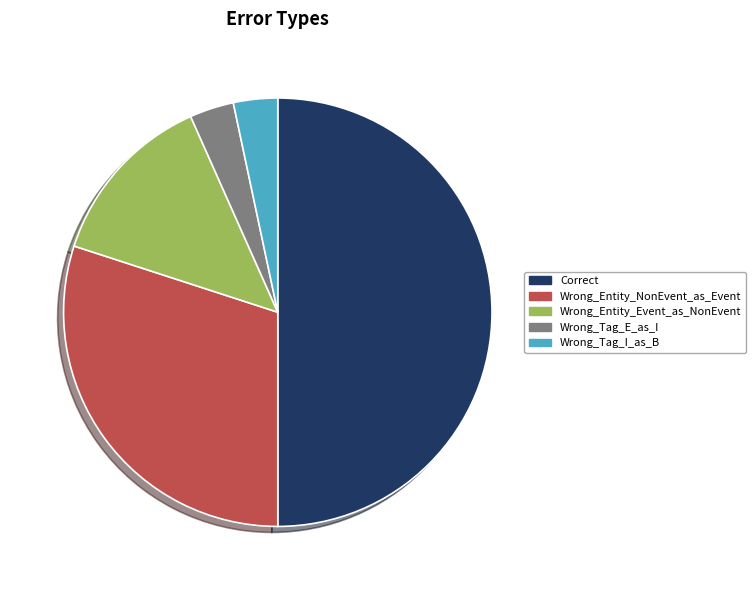

Which category has the biggest portion of the pie?

Correct